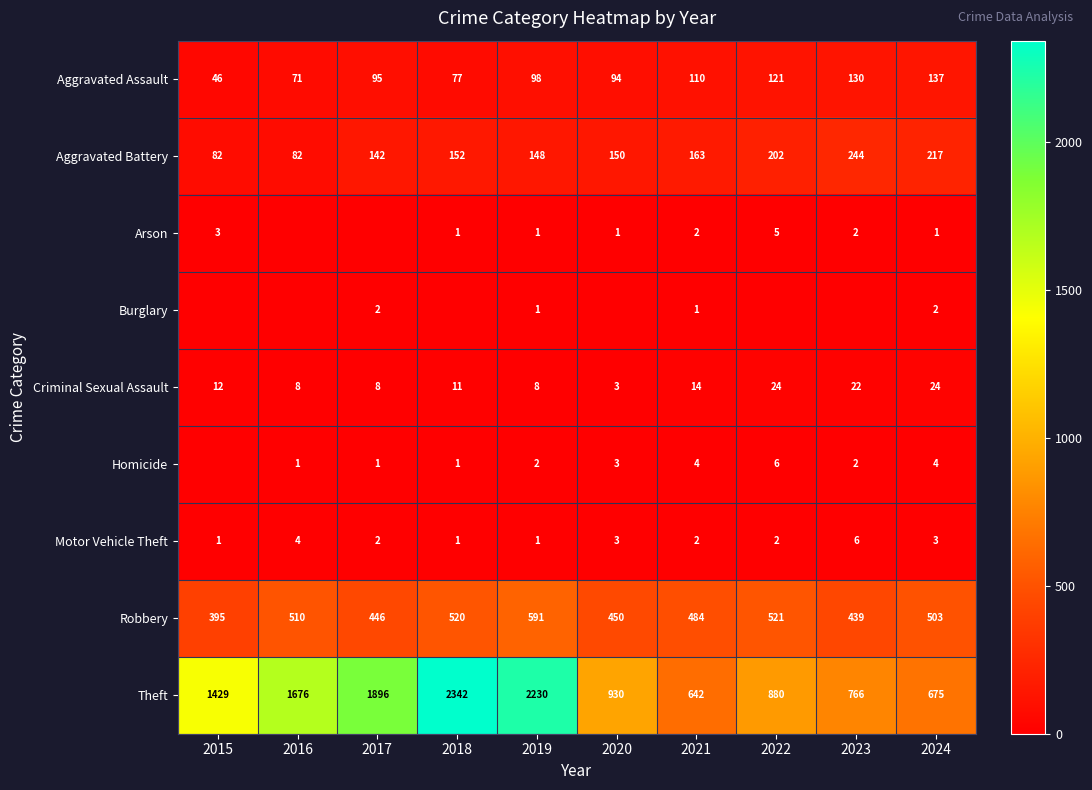

Where is Aggravated Assault nearest to the value 91?

2020